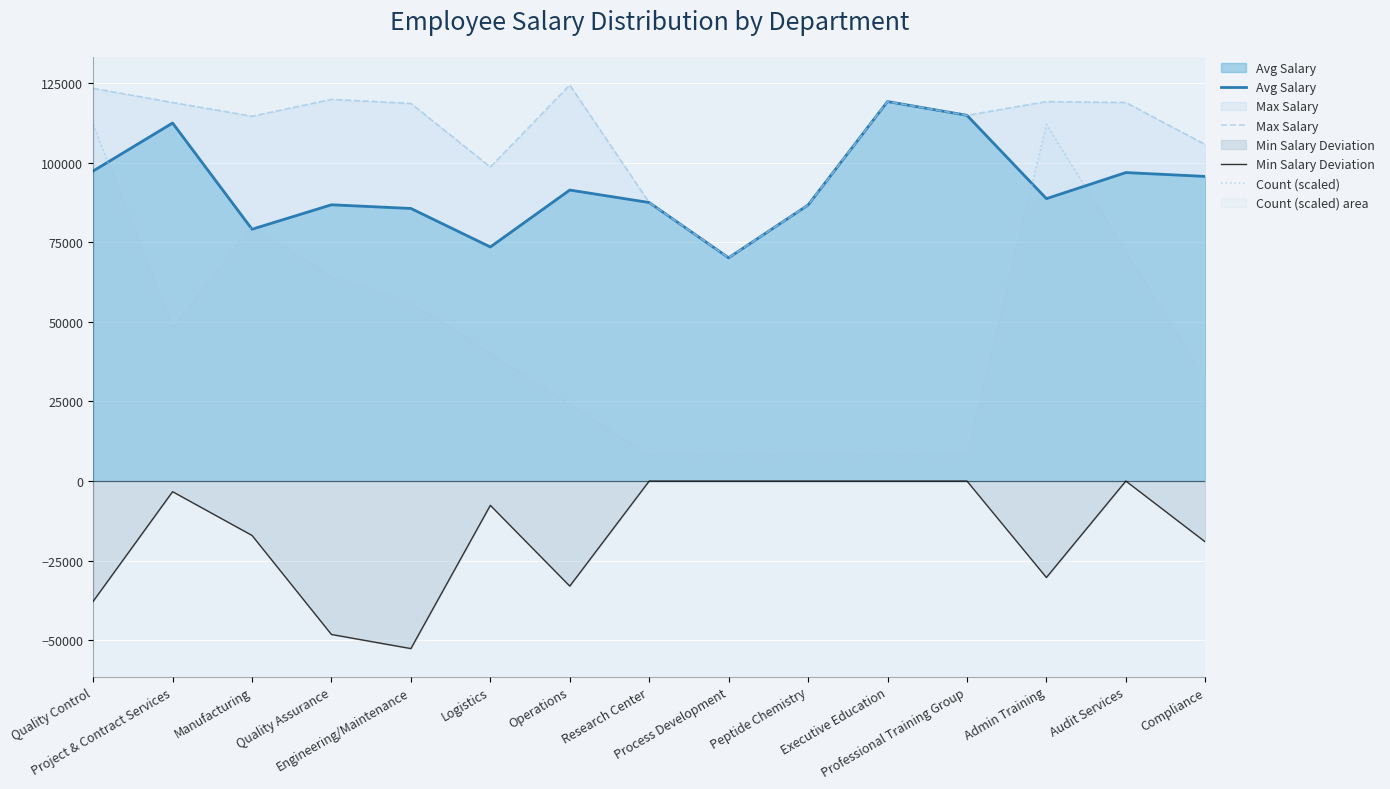

What is the average value of the Max Salary series?

109369